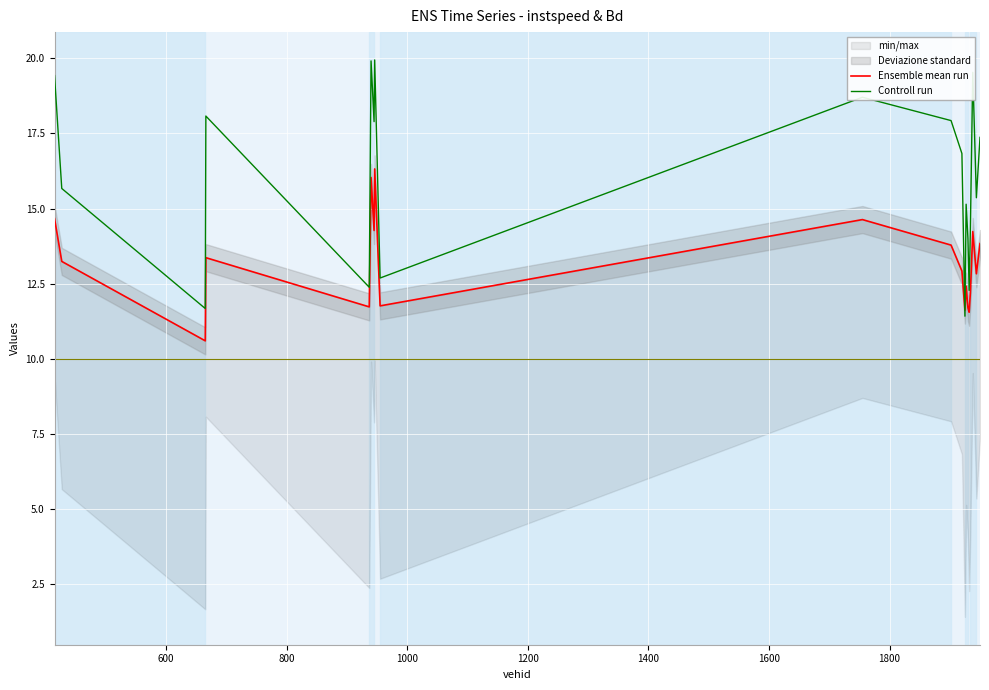

What is the highest value of the Controll run series?

19.9